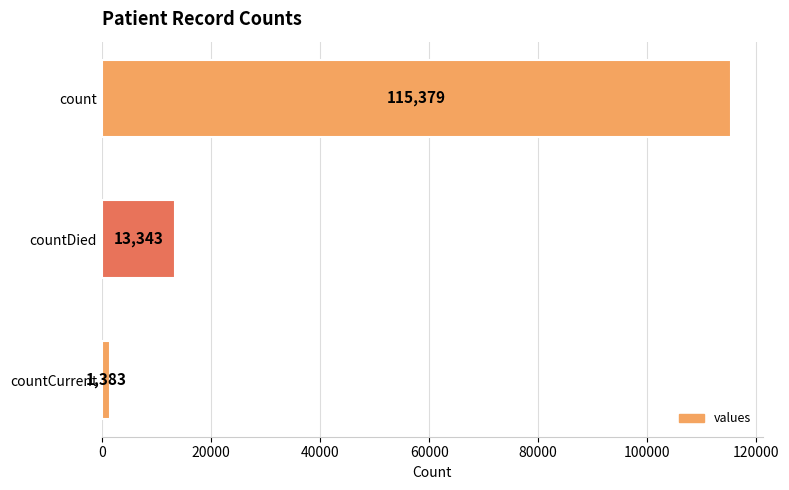

The chart shows a value of 186468 at count. True or false?

False